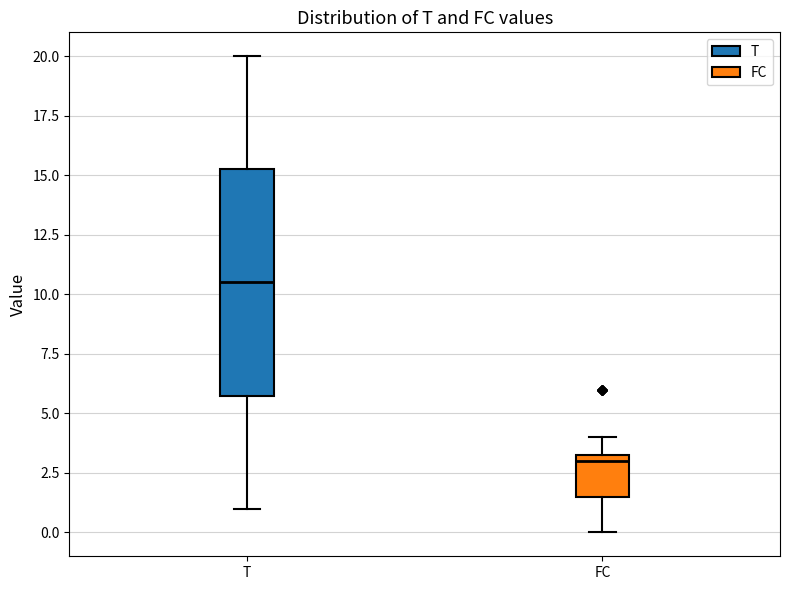

Which box is the tallest, from its lower edge to its upper edge?

T